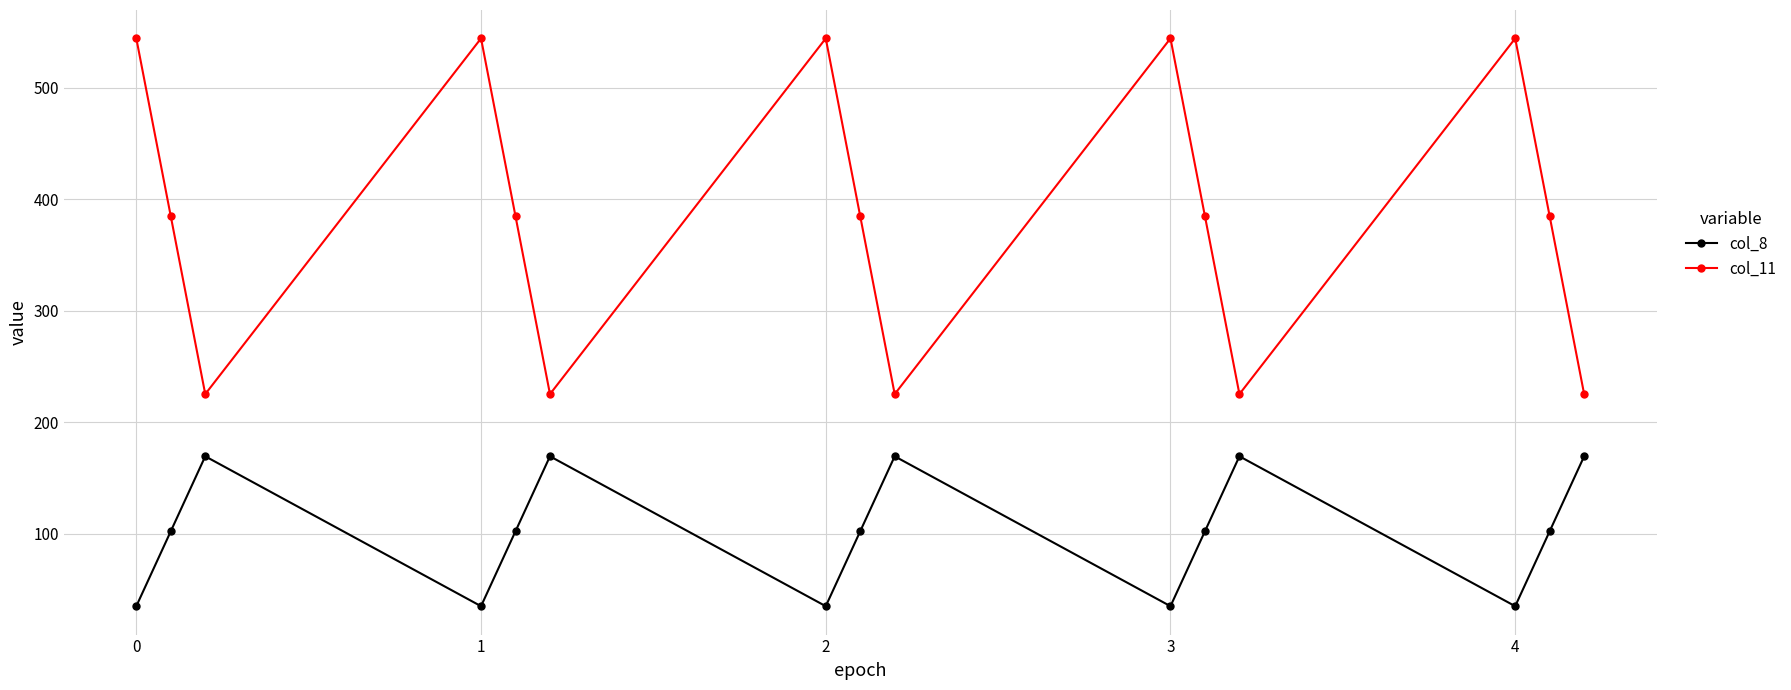

True or false: col_11 and col_8 intersect in this chart.

False